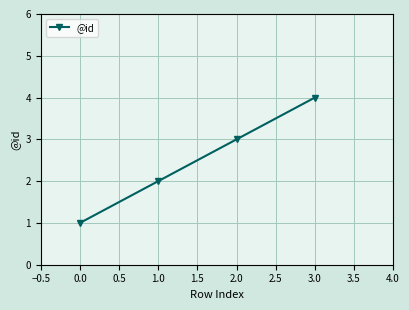

Which label corresponds to the largest value in the chart?

3.0